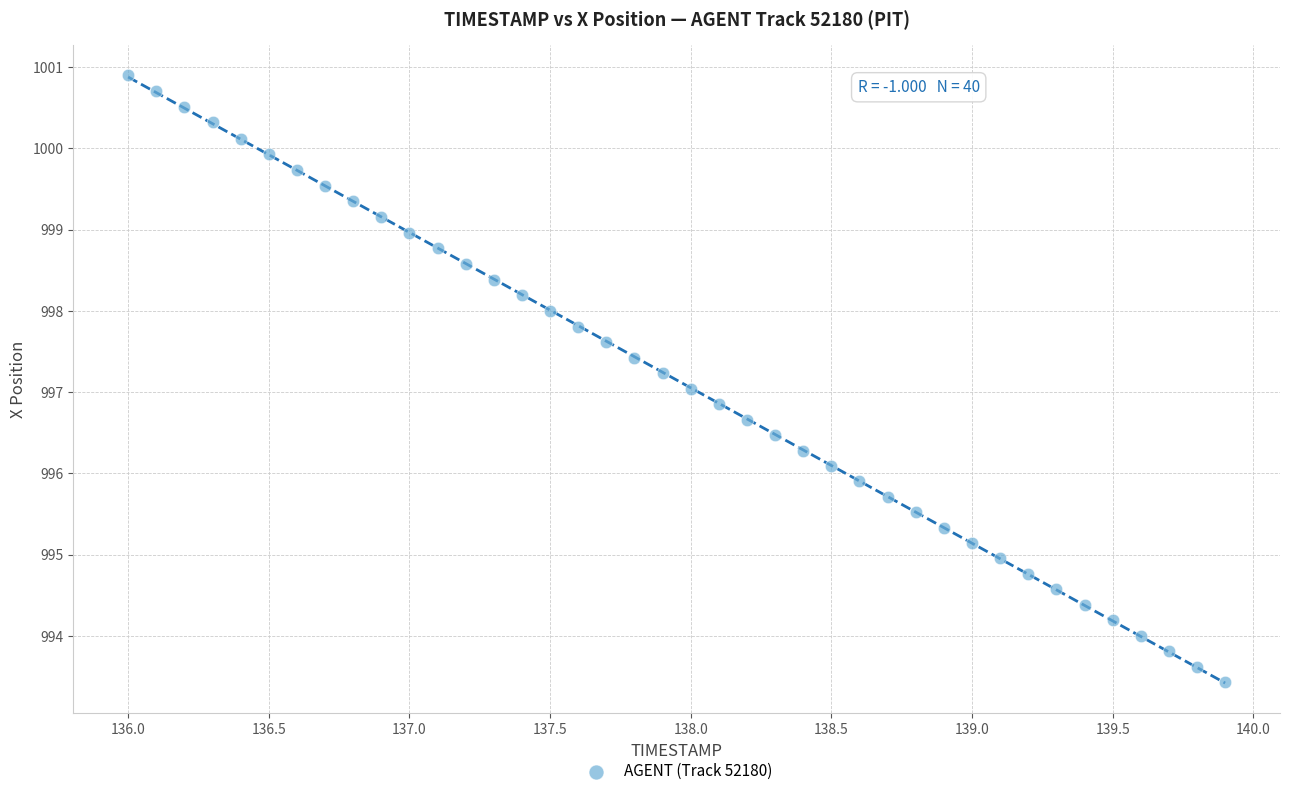

What is the range of Y values (max minus min)?

7.5